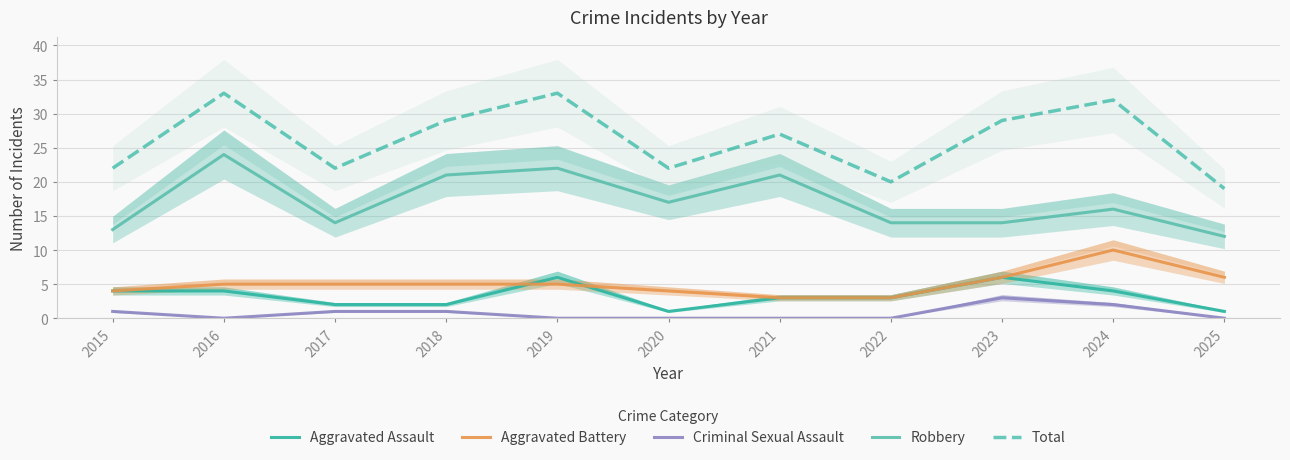

Count the Aggravated Battery values in the range 4 to 6.

8